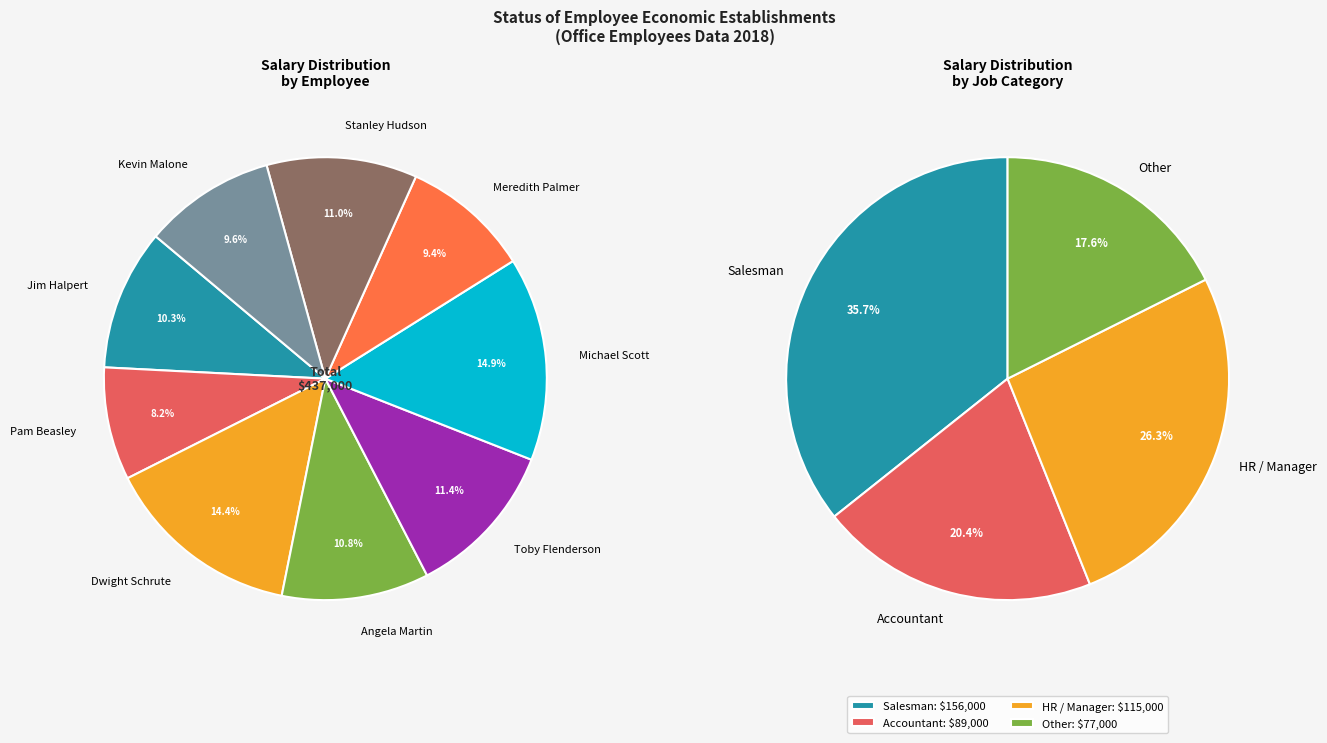

Rank the categories by value from highest to lowest.

Michael Scott, Dwight Schrute, Toby Flenderson, Stanley Hudson, Angela Martin, Jim Halpert, Kevin Malone, Meredith Palmer, Pam Beasley